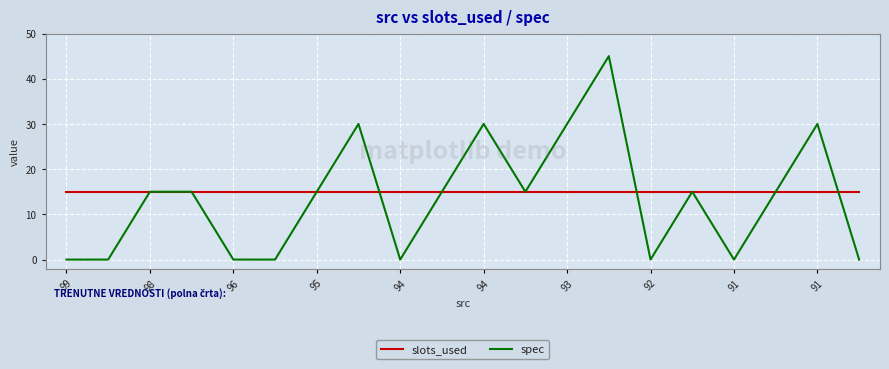

Does the chart display data point markers on the line(s)?

No